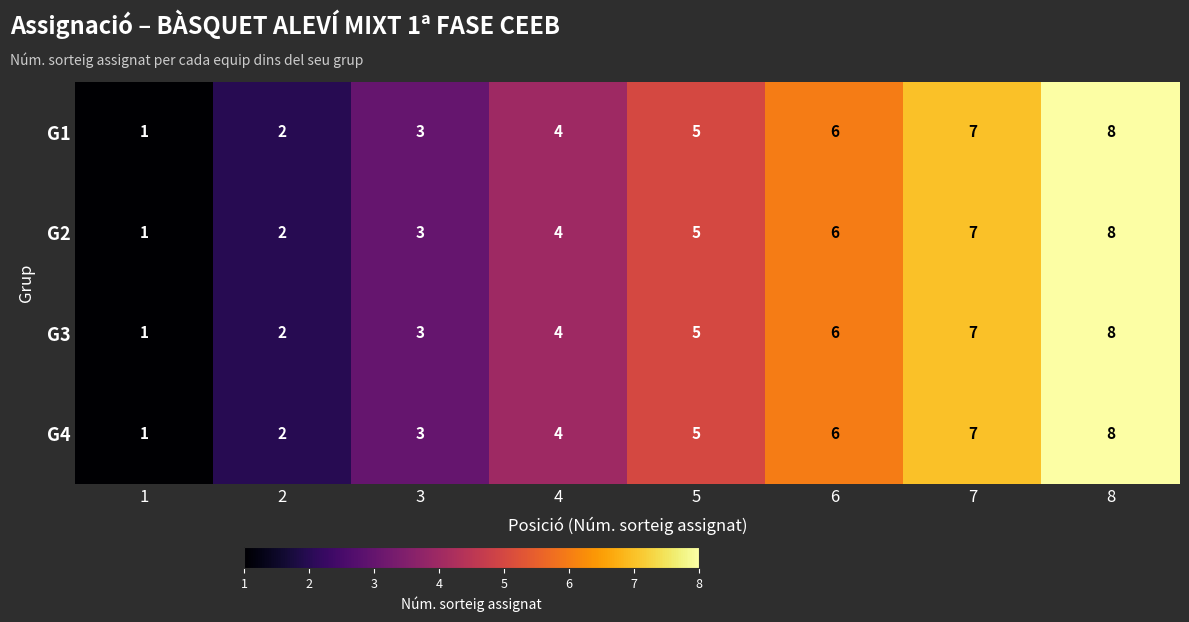

Rank the categories by G3 value from highest to lowest.

8, 7, 6, 5, 4, 3, 2, 1